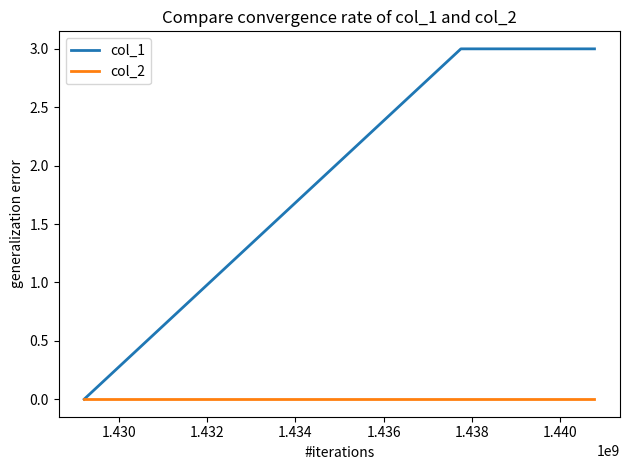

How many lines are shown in the chart?

2